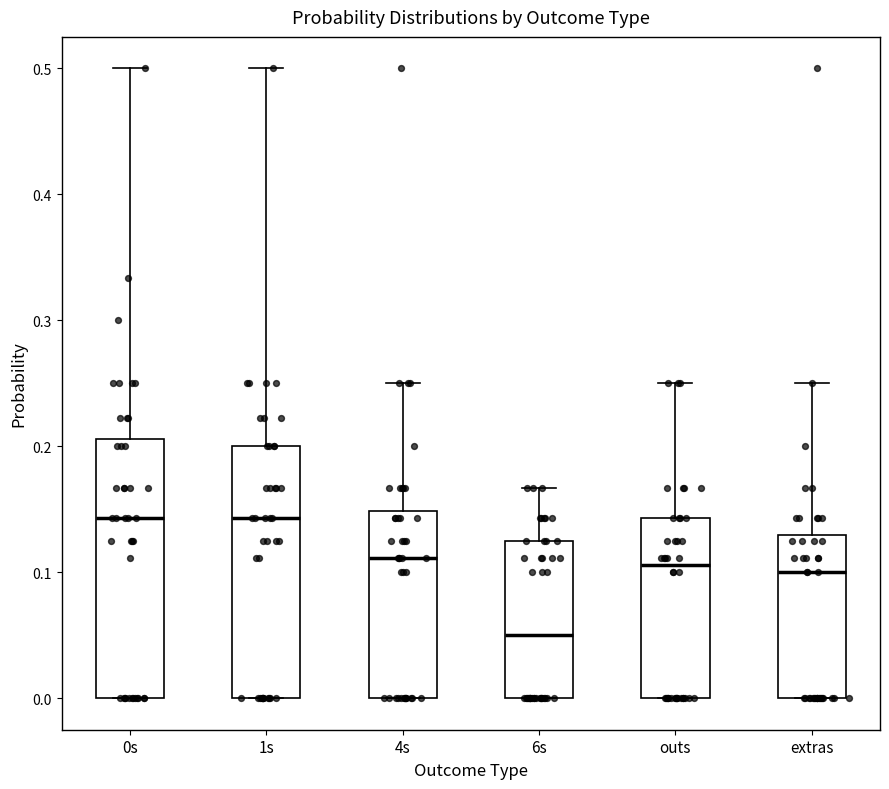

Reading left to right, read every box against the y-axis: the position of its median line, the range the box covers, and the ends of its whiskers. The values are not printed on the chart, so give them approximately, as read against the axis.

0s: median 0.14, box 0.00 to 0.21, whiskers 0.00 to 0.50
1s: median 0.14, box 0.00 to 0.20, whiskers 0.00 to 0.50
4s: median 0.11, box 0.00 to 0.15, whiskers 0.00 to 0.25
6s: median 0.05, box 0.00 to 0.13, whiskers 0.00 to 0.17
outs: median 0.11, box 0.00 to 0.14, whiskers 0.00 to 0.25
extras: median 0.10, box 0.00 to 0.13, whiskers 0.00 to 0.25